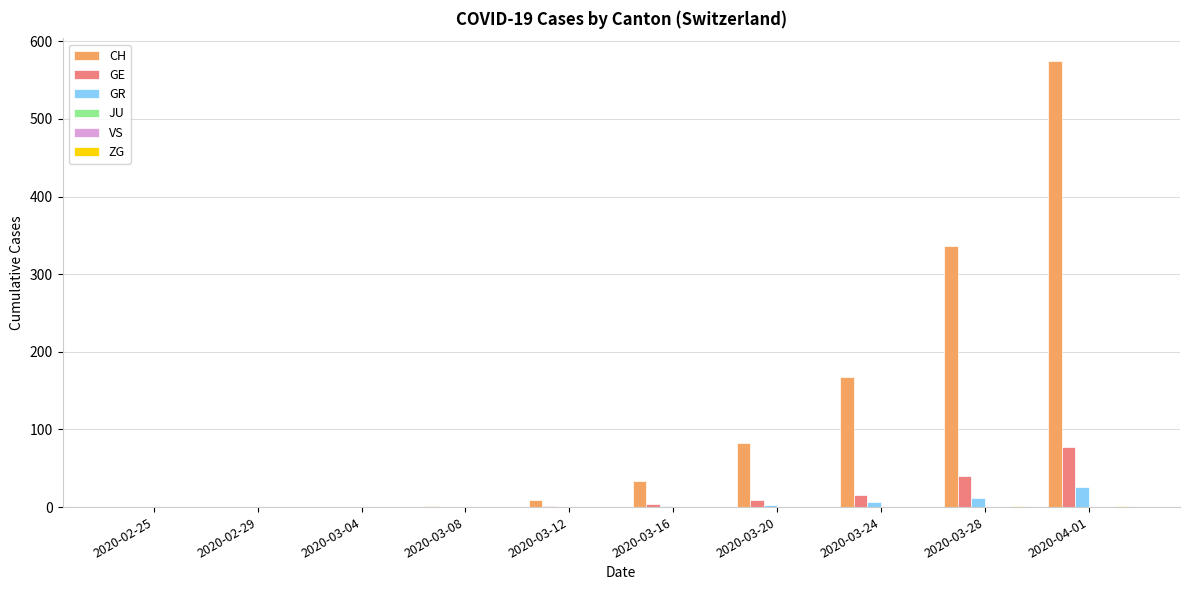

Which category has the lowest value in the GE series?

2020-02-25